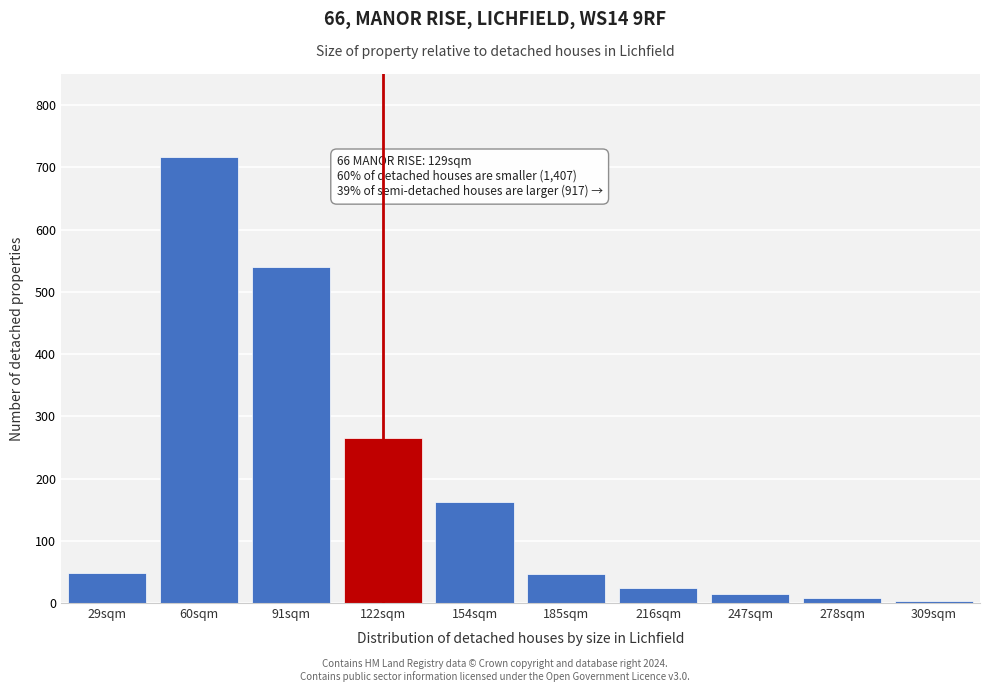

What is the change in value from 29sqm to 60sqm?

+669